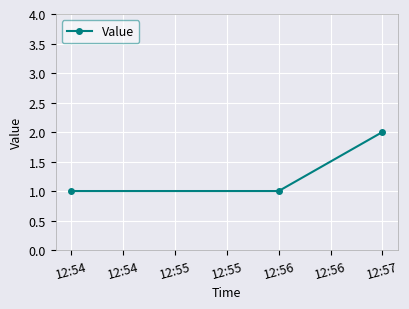

The value at 12:54 is 0. True or false?

False